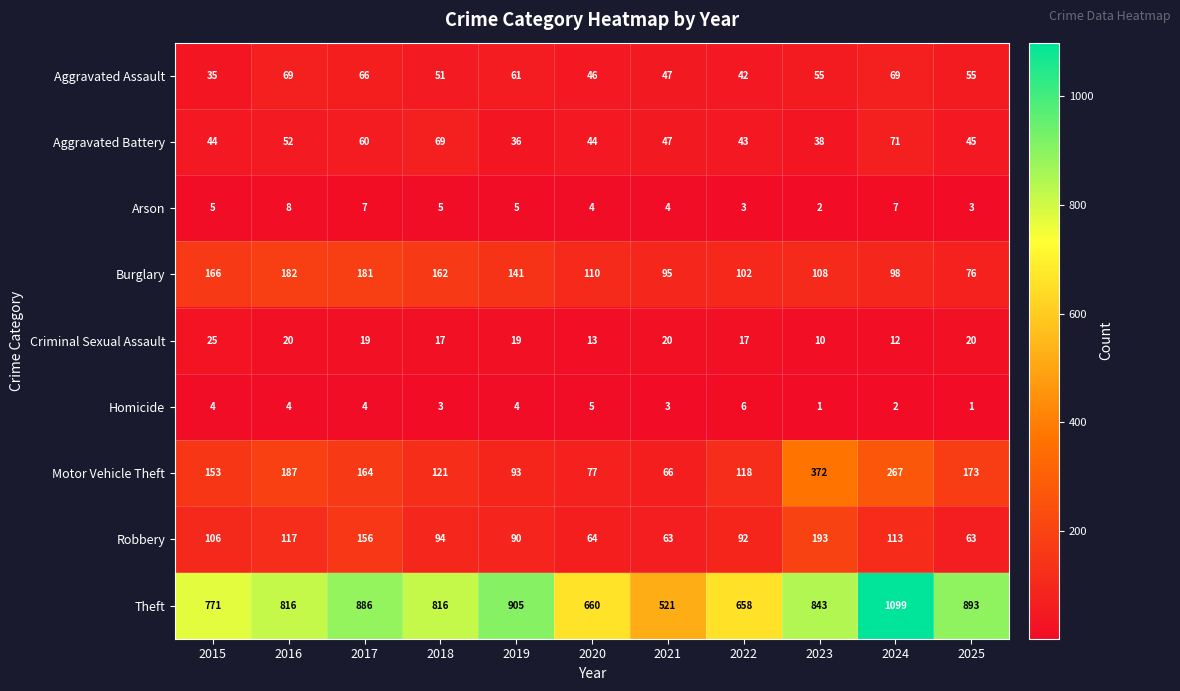

What is the difference between the Aggravated Battery values at 2016 and 2020?

8